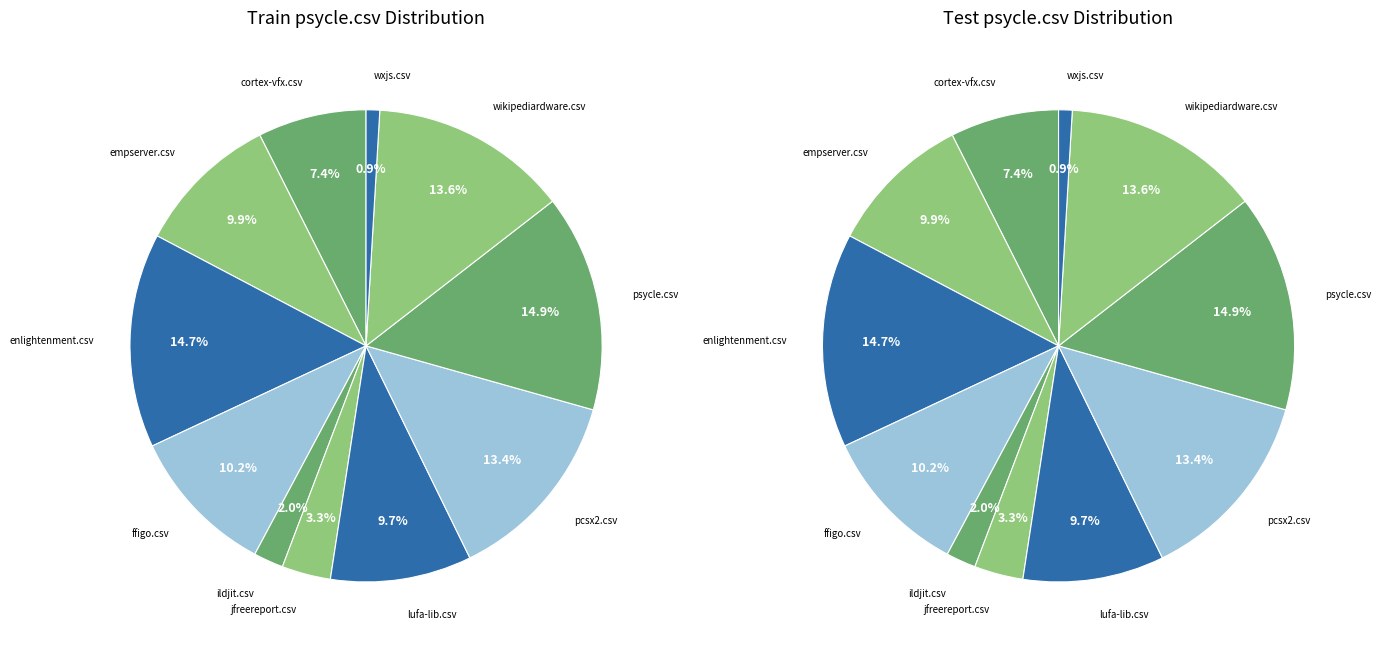

To the nearest percent, what percentage of the pie is lufa-lib.csv?

10%